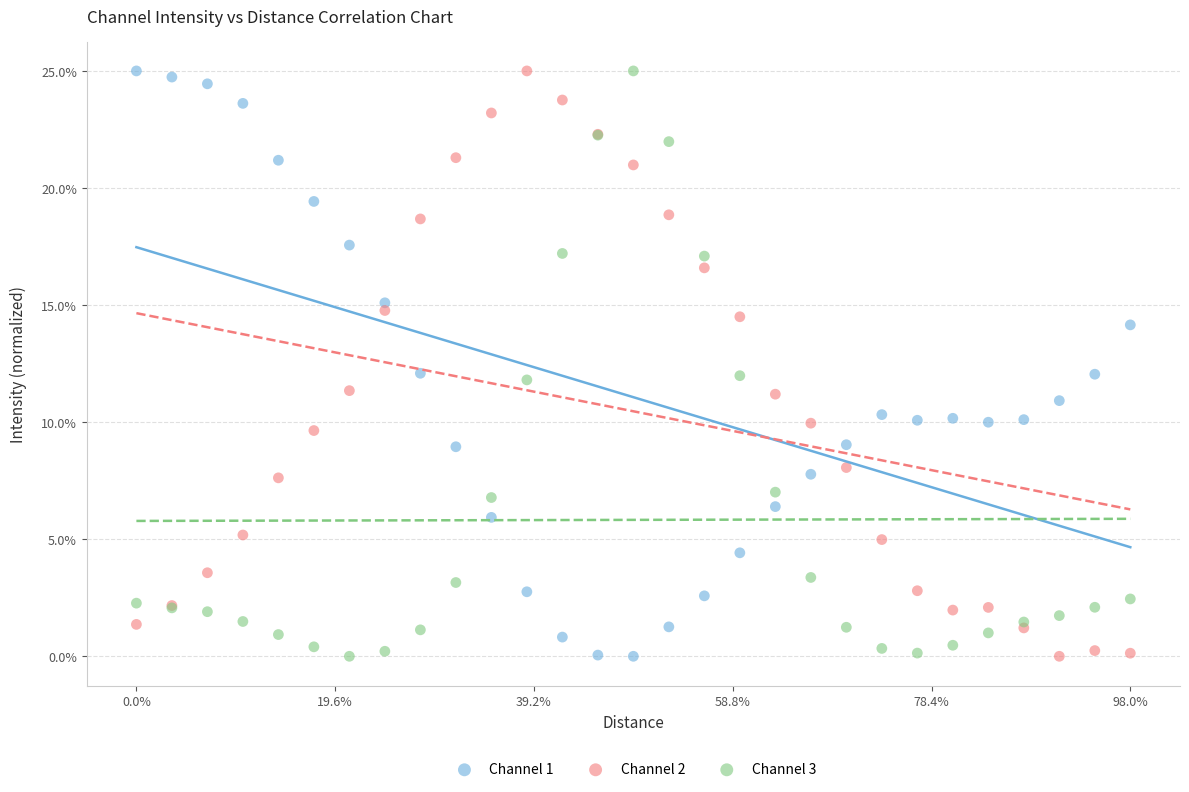

What are all the series names shown in the legend?

Channel 1, Channel 2, Channel 3